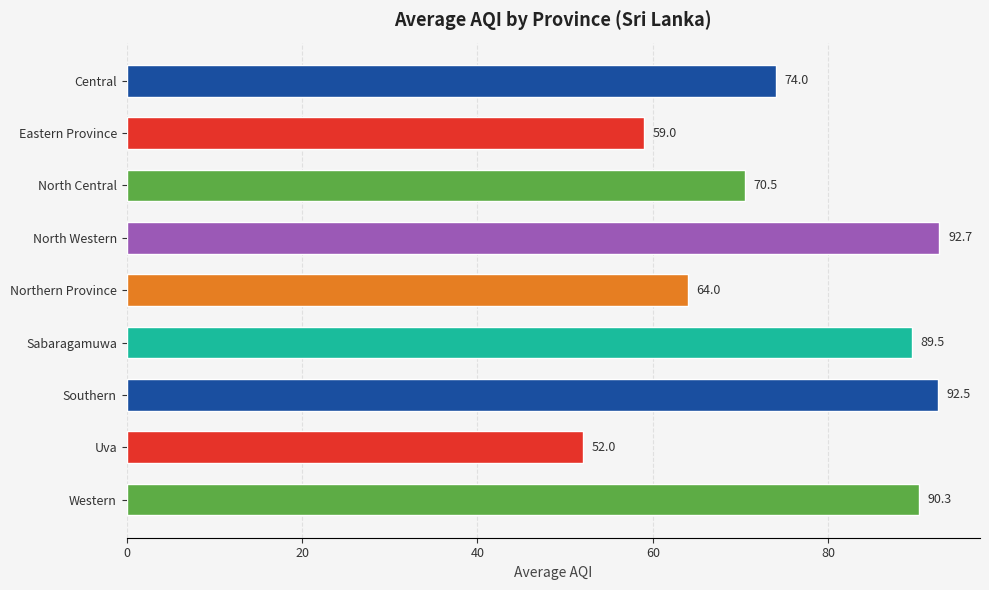

Reading top to bottom, extract all data points from this chart.

74.0	59.0	70.5	92.7	64.0	89.5	92.5	52.0	90.3